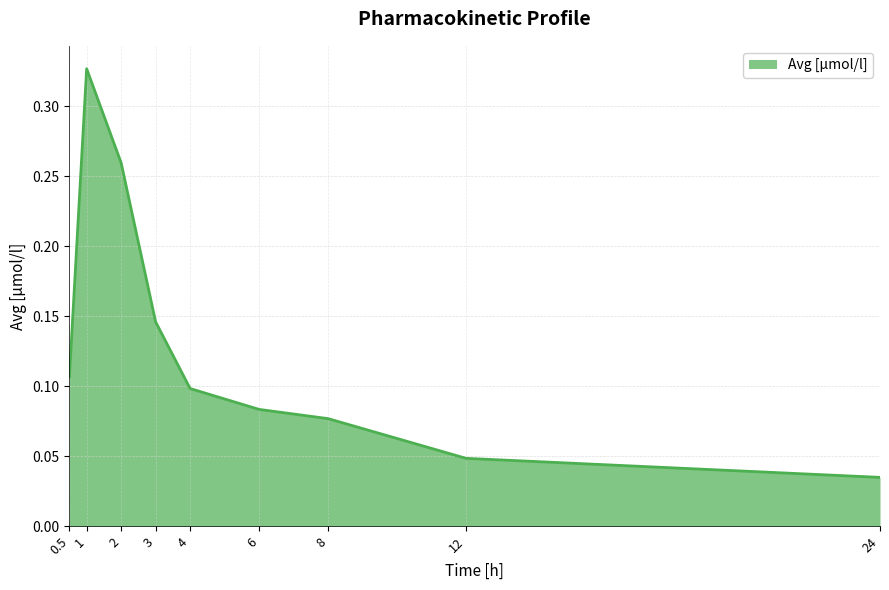

Where is the data nearest to the value 0?

24